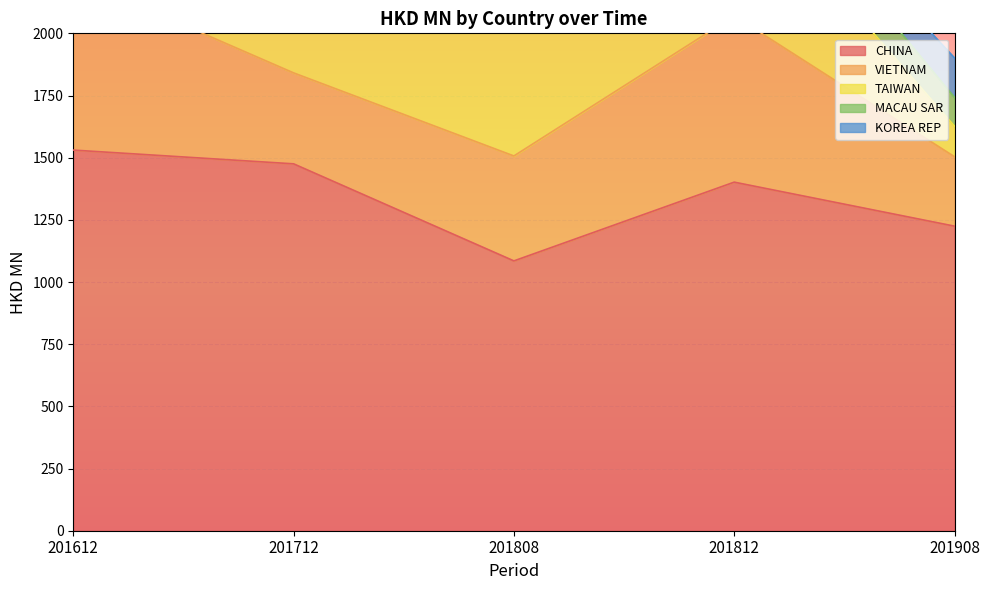

True or false: KOREA REP has a value of 19.7 at 201808.

True